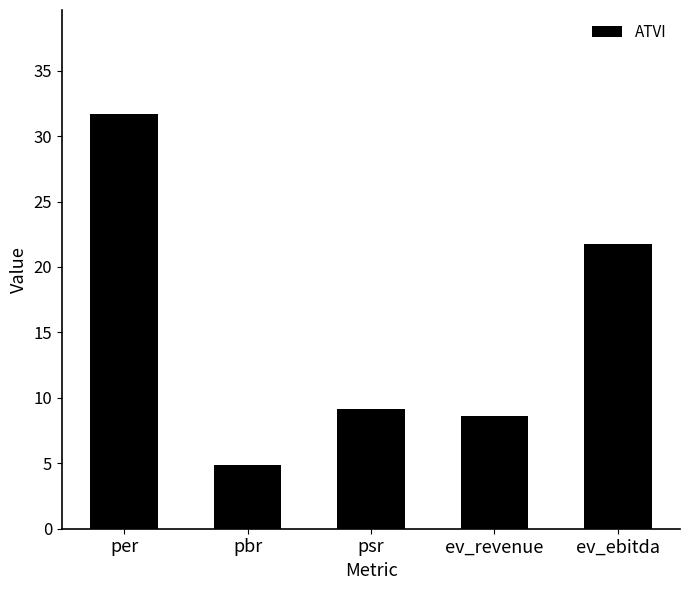

List the labels in order of value, smallest first.

pbr, ev_revenue, psr, ev_ebitda, per